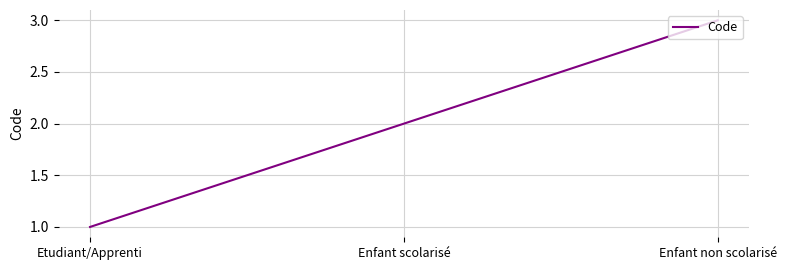

What is the sum of the values at Enfant non scolarisé and Enfant scolarisé?

5